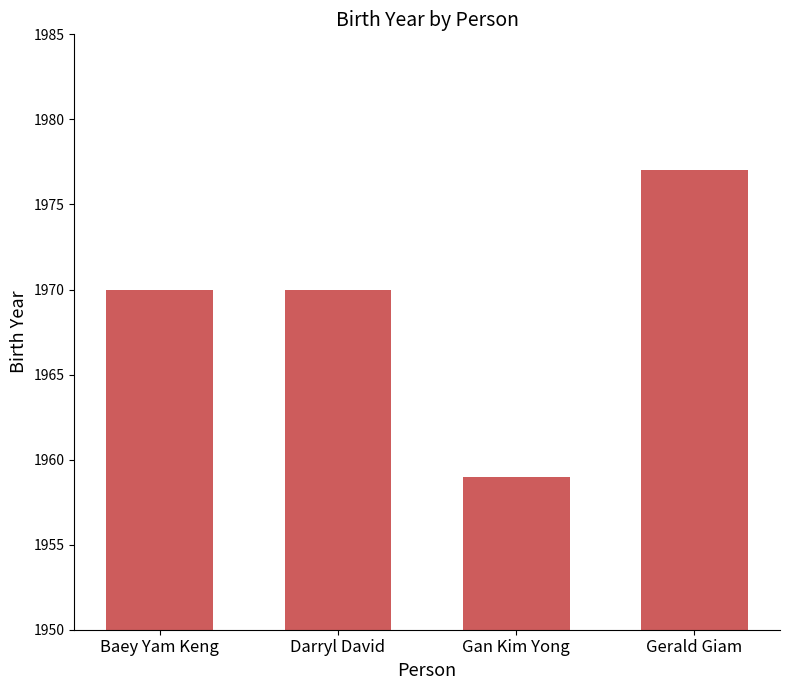

What is the smallest value displayed?

1959